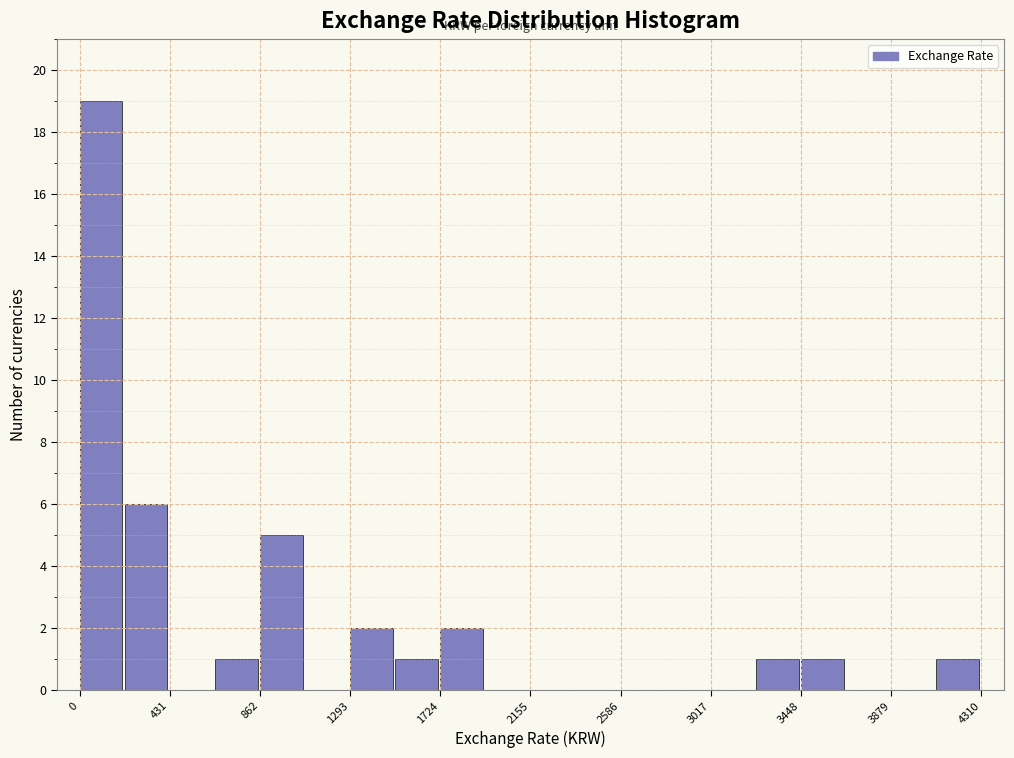

How tall is the bar that spans 850 to 1100 on the x-axis? Neither the bar edges nor the heights are printed on the chart, so give them approximately, as read against the axes.

5